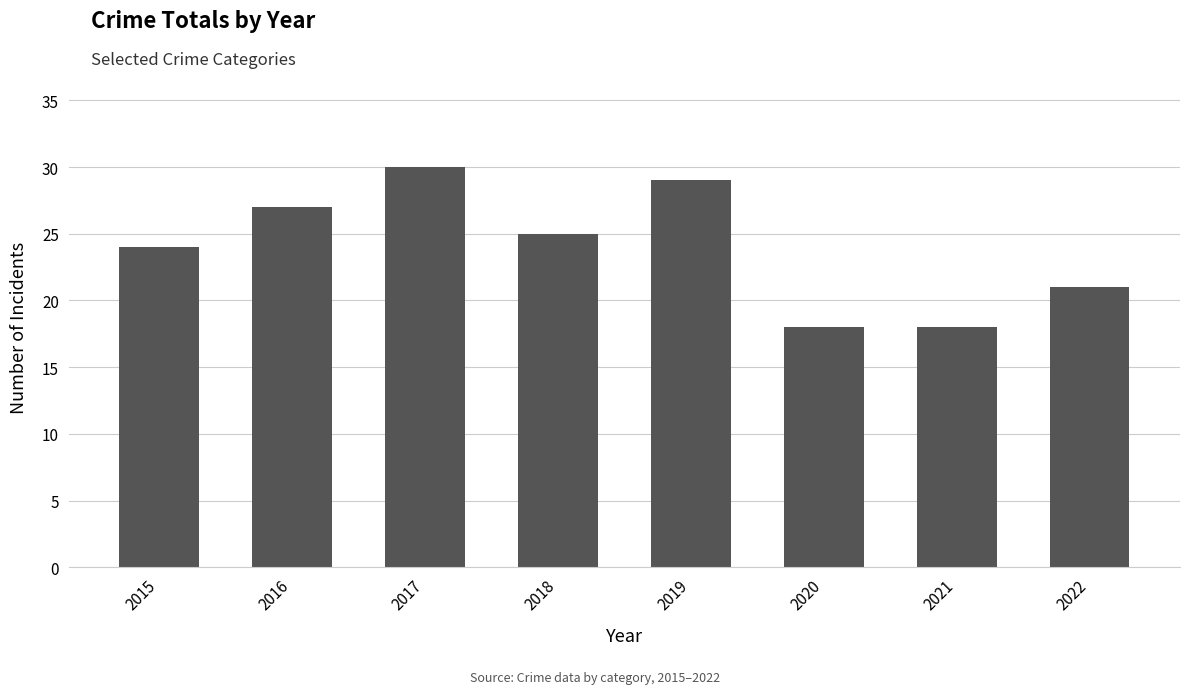

Reading left to right, extract all data points from this chart.

2015=24	2016=27	2017=30	2018=25	2019=29	2020=18	2021=18	2022=21